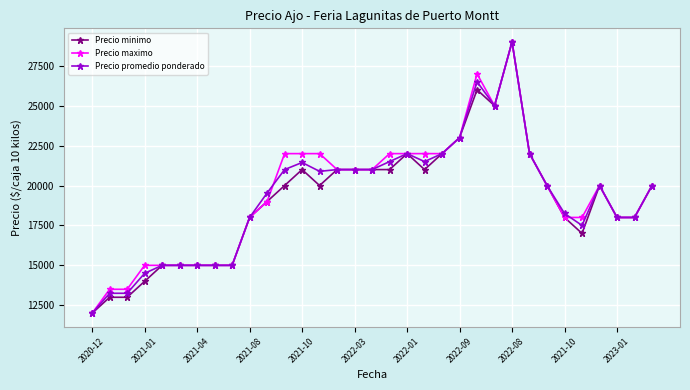

True or false: Precio promedio ponderado has more than 1 interior local peaks.

True